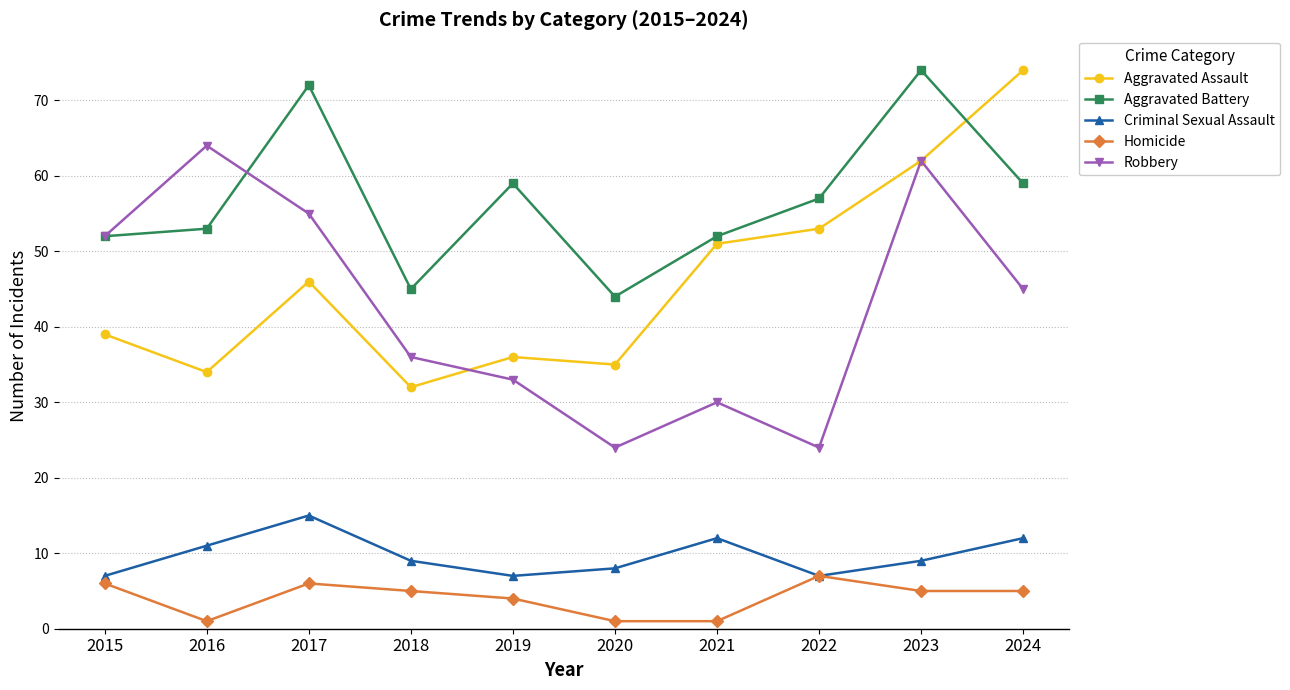

Where is the first local maximum for Homicide?

2017